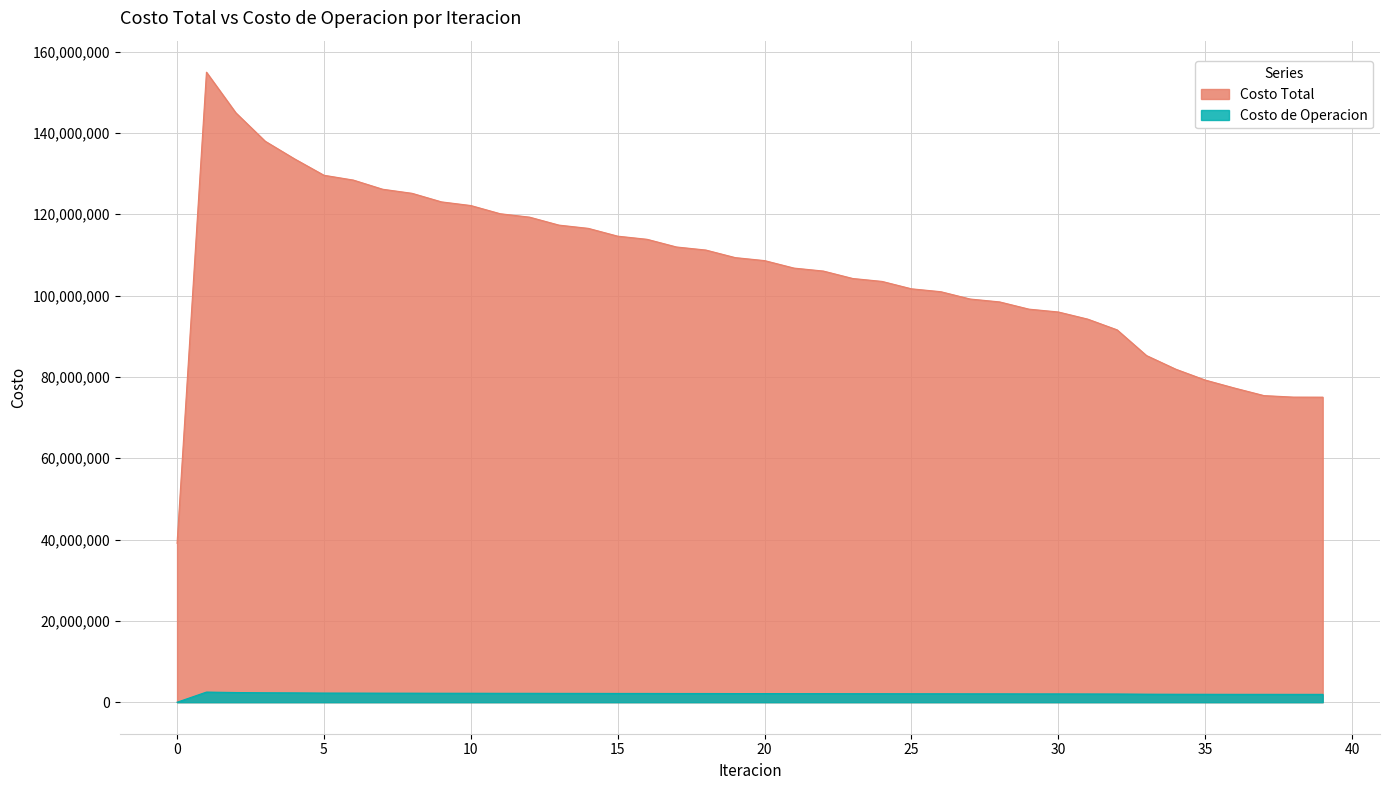

What are all the series names shown in the legend?

Costo Total, Costo de Operacion